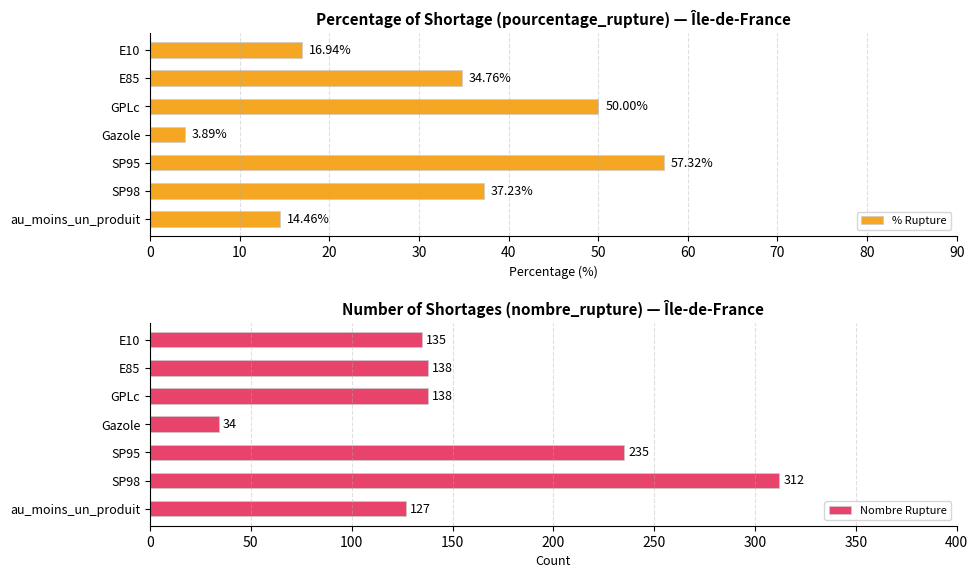

Reading right to left, list all the values displayed in this chart.

% Rupture: 14.5	37.2	57.3	3.9	50.0	34.8	16.9
Nombre Rupture: 127.0	312.0	235.0	34.0	138.0	138.0	135.0